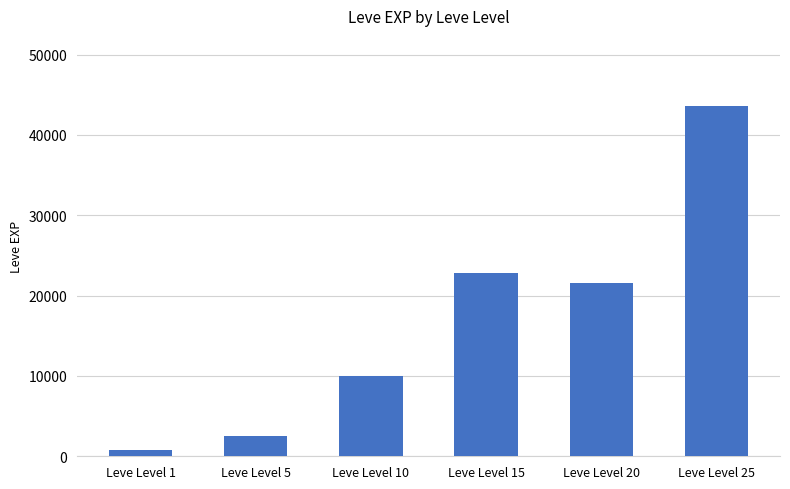

How many bars are there in total?

6